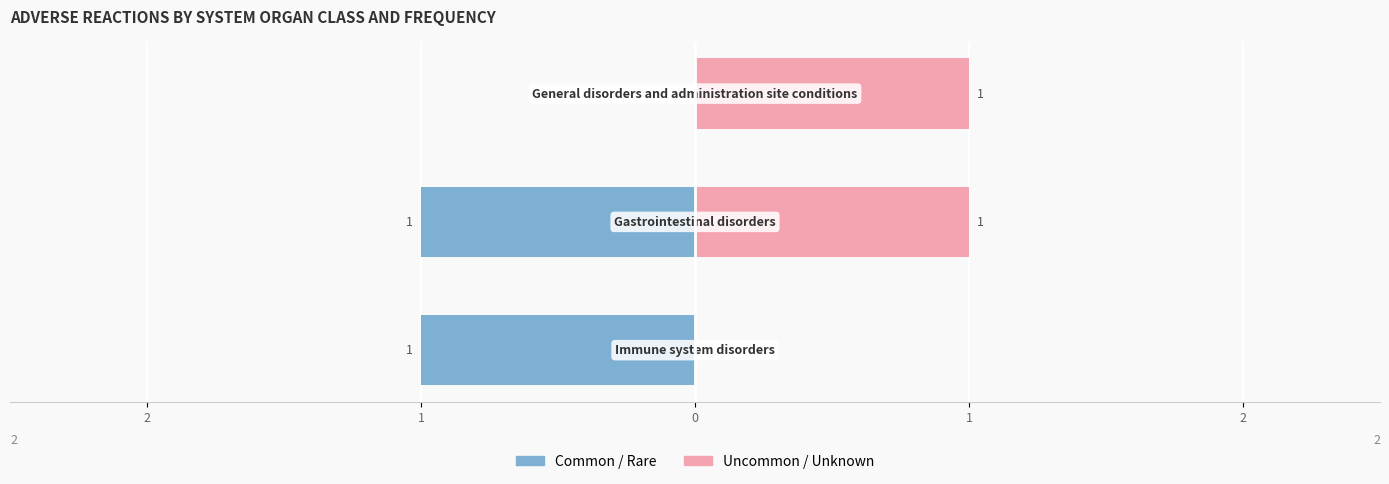

How many values in the Common / Rare series exceed -1?

1